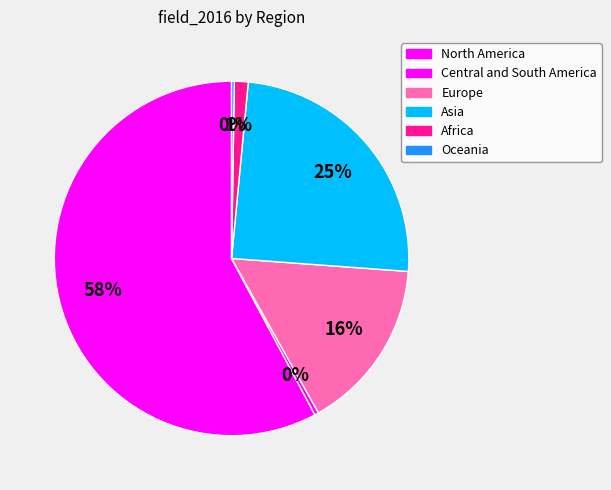

How much of the chart is everything except Central and South America?

99.6%